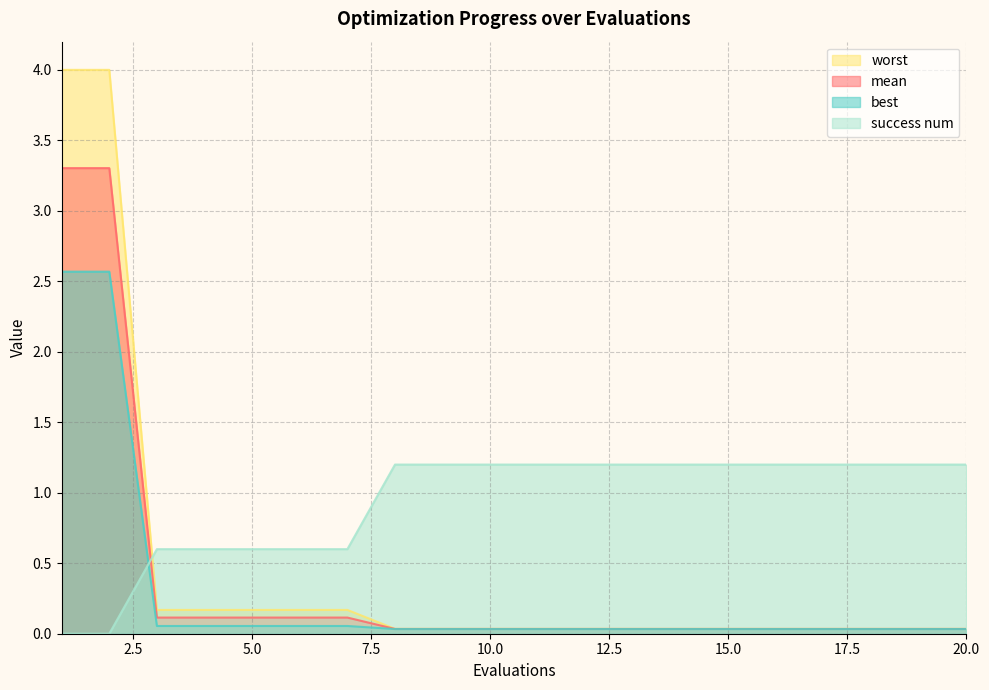

Is the value of best at 10 greater than the value of worst at 9?

No